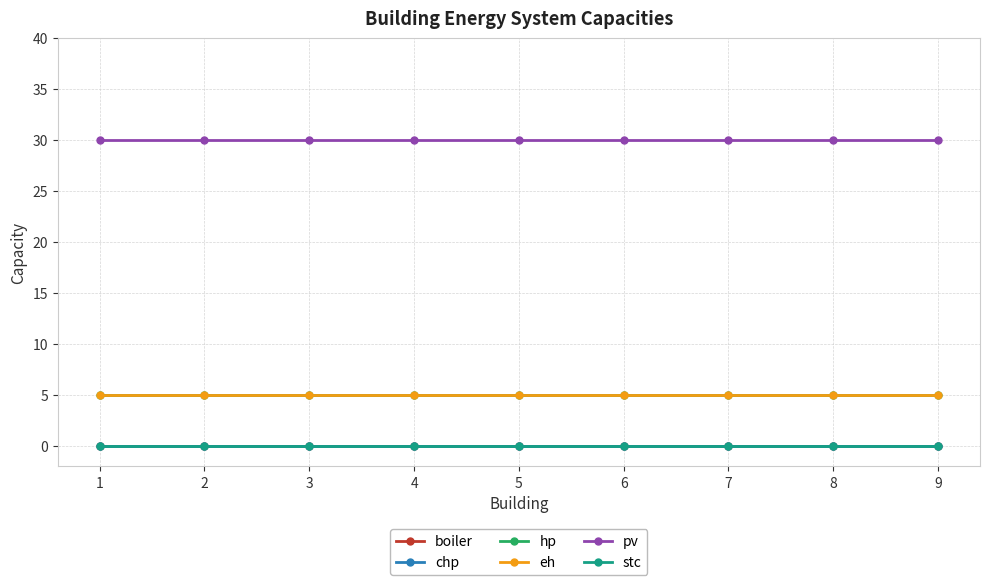

Rank the series at 3 from lowest to highest value.

boiler, chp, stc, hp, eh, pv